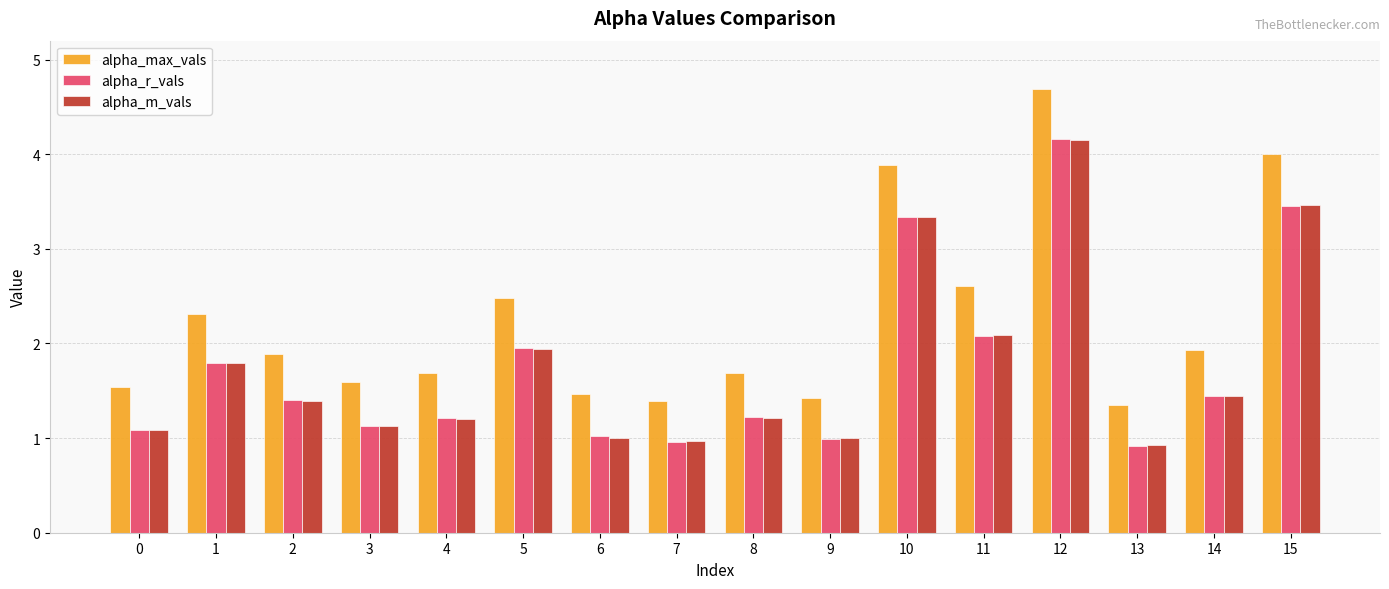

The value of alpha_max_vals at 6 is 0.5. True or false?

False